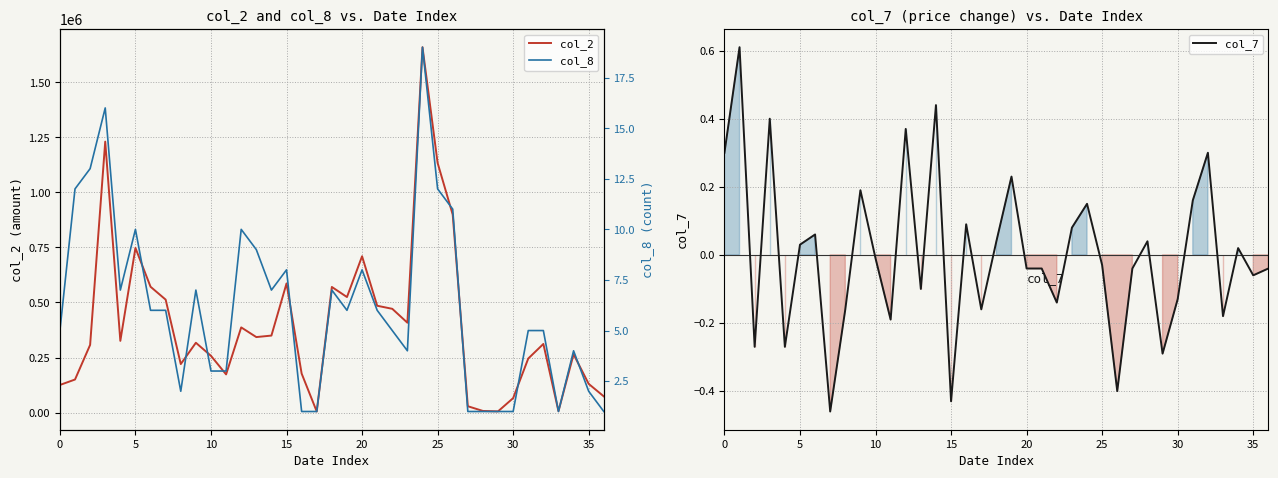

Which series has the largest total across all categories?

col_2